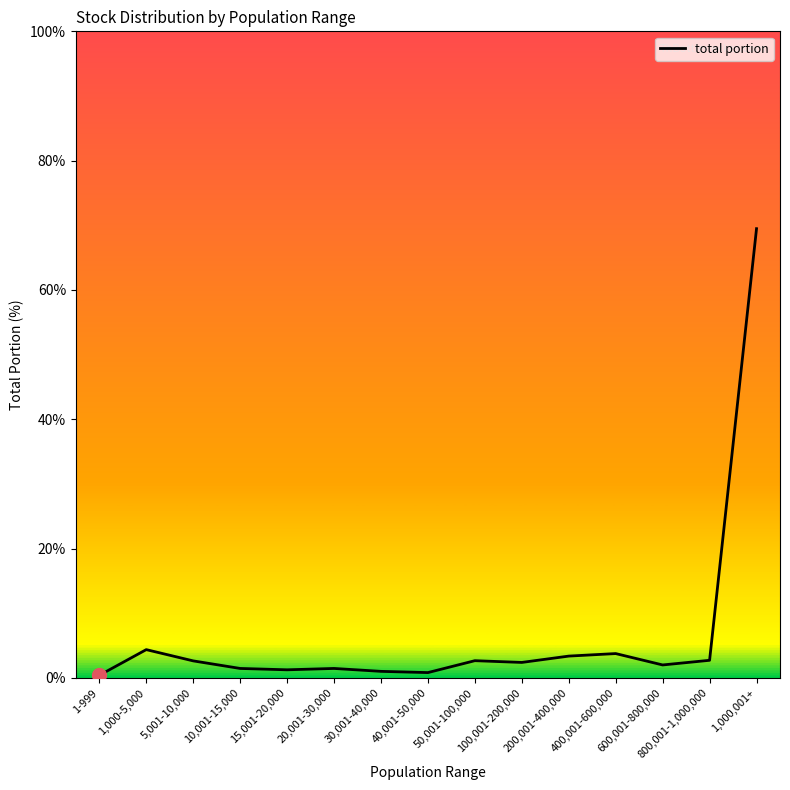

What is the ratio of the value at 400,001-600,000 to the value at 600,001-800,000?

1.9